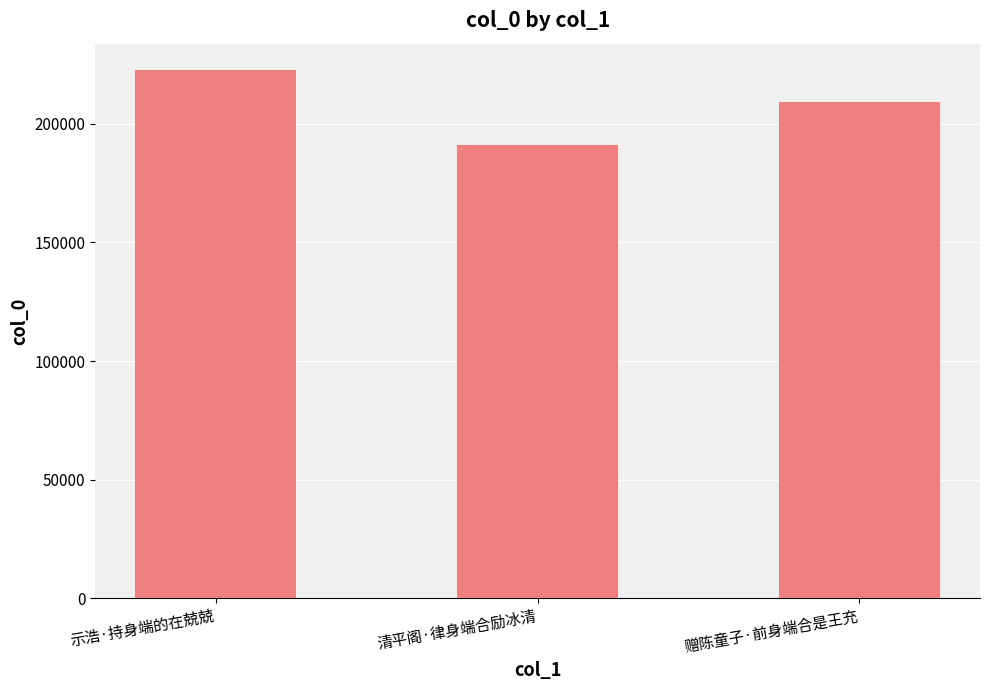

How many bars are there in total?

3